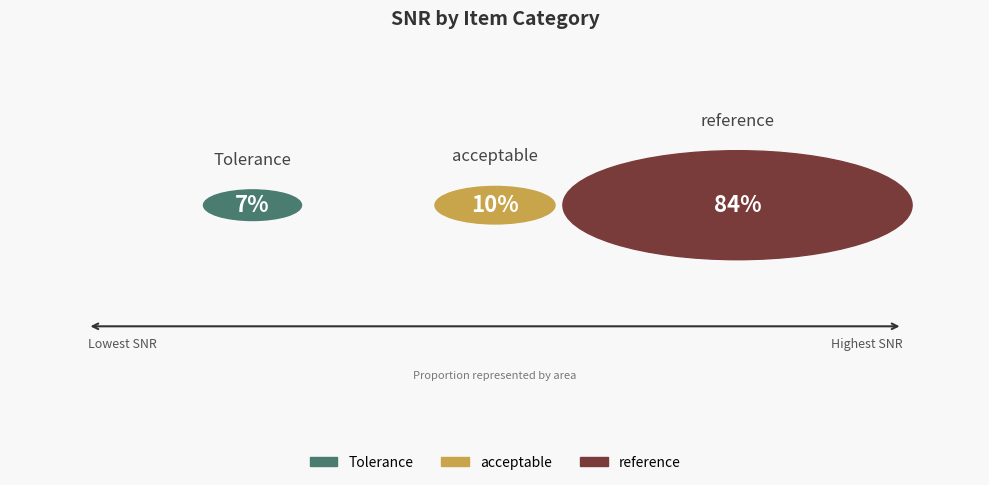

Is the sum of Tolerance and reference greater than half?

Yes